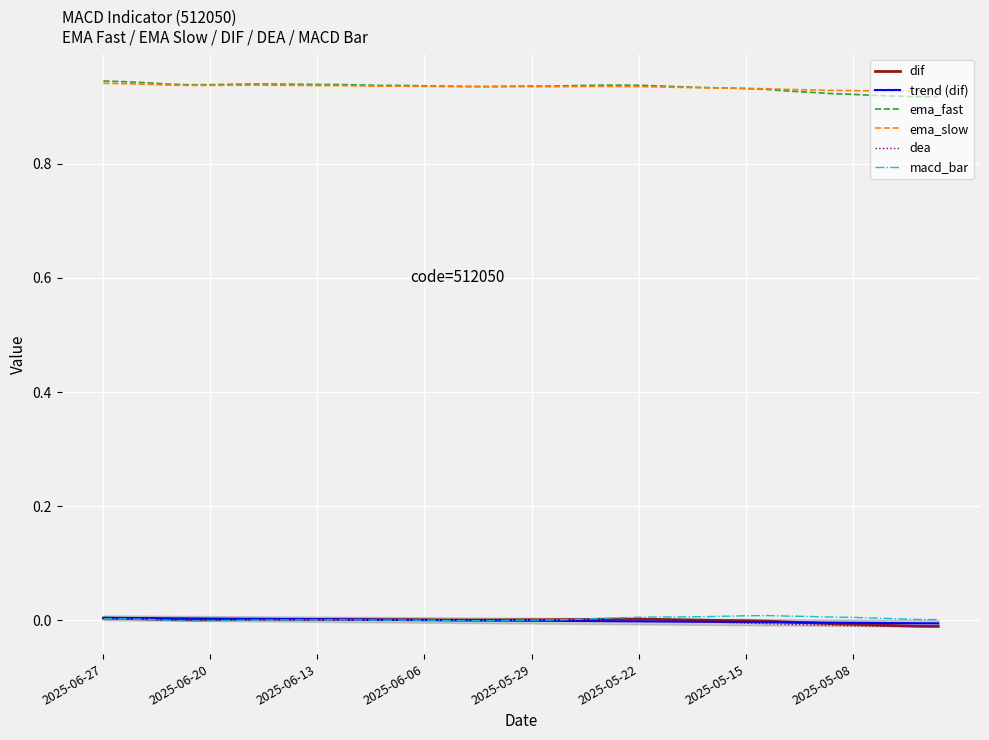

Reading right to left, what are all the values shown in this chart?

dif: -0.0	-0.0	-0.0	-0.0	-0.0	-0.0	-0.0	-0.0	-0.0	-0.0	-0.0	0.0	0.0	0.0	0.0	0.0	0.0	0.0	0.0	0.0	0.0	0.0	0.0	0.0	0.0	0.0	0.0	0.0	0.0	0.0	0.0	0.0	0.0	0.0	0.0	0.0	0.0	0.0	0.0	0.0
trend (dif): -0.0	-0.0	-0.0	-0.0	-0.0	-0.0	-0.0	-0.0	-0.0	-0.0	-0.0	-0.0	-0.0	-0.0	-0.0	-0.0	-0.0	-0.0	-0.0	-0.0	-0.0	0.0	0.0	0.0	0.0	0.0	0.0	0.0	0.0	0.0	0.0	0.0	0.0	0.0	0.0	0.0	0.0	0.0	0.0	0.0
ema_fast: 0.9	0.9	0.9	0.9	0.9	0.9	0.9	0.9	0.9	0.9	0.9	0.9	0.9	0.9	0.9	0.9	0.9	0.9	0.9	0.9	0.9	0.9	0.9	0.9	0.9	0.9	0.9	0.9	0.9	0.9	0.9	0.9	0.9	0.9	0.9	0.9	0.9	0.9	0.9	0.9
ema_slow: 0.9	0.9	0.9	0.9	0.9	0.9	0.9	0.9	0.9	0.9	0.9	0.9	0.9	0.9	0.9	0.9	0.9	0.9	0.9	0.9	0.9	0.9	0.9	0.9	0.9	0.9	0.9	0.9	0.9	0.9	0.9	0.9	0.9	0.9	0.9	0.9	0.9	0.9	0.9	0.9
dea: -0.0	-0.0	-0.0	-0.0	-0.0	-0.0	-0.0	-0.0	-0.0	-0.0	-0.0	-0.0	-0.0	-0.0	-0.0	0.0	0.0	0.0	0.0	0.0	0.0	0.0	0.0	0.0	0.0	0.0	0.0	0.0	0.0	0.0	0.0	0.0	0.0	0.0	0.0	0.0	0.0	0.0	0.0	0.0
macd_bar: 0.0	0.0	0.0	0.0	0.0	0.0	0.0	0.0	0.0	0.0	0.0	0.0	0.0	0.0	0.0	0.0	0.0	0.0	0.0	0.0	0.0	-0.0	-0.0	0.0	0.0	0.0	0.0	0.0	0.0	0.0	0.0	0.0	0.0	-0.0	-0.0	-0.0	0.0	0.0	0.0	0.0